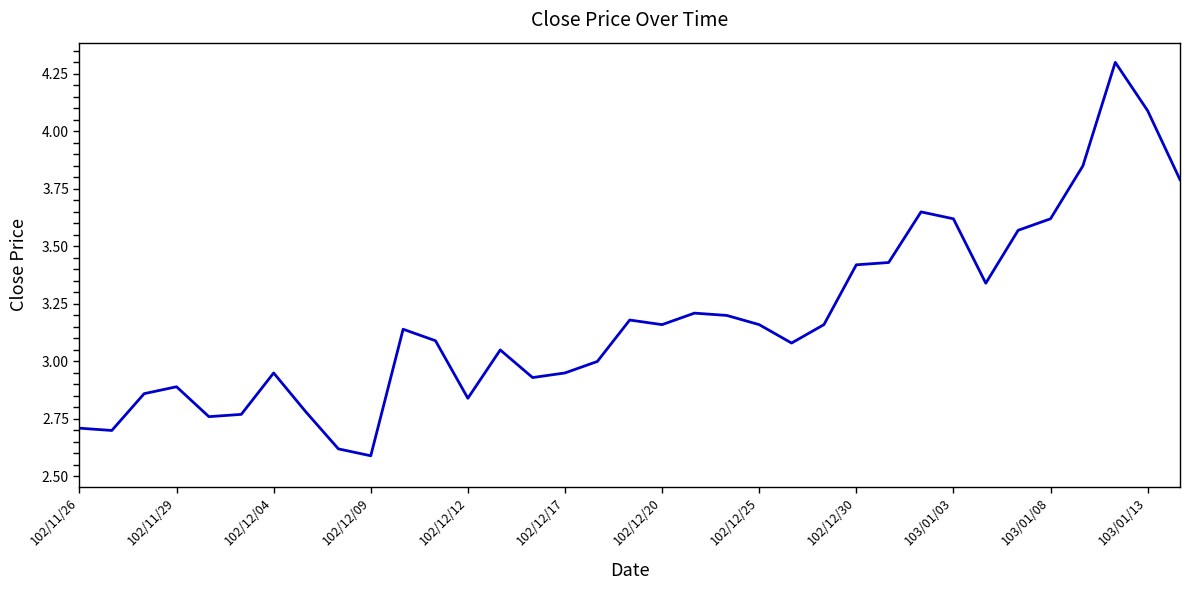

What is the difference between the maximum and minimum values?

1.7